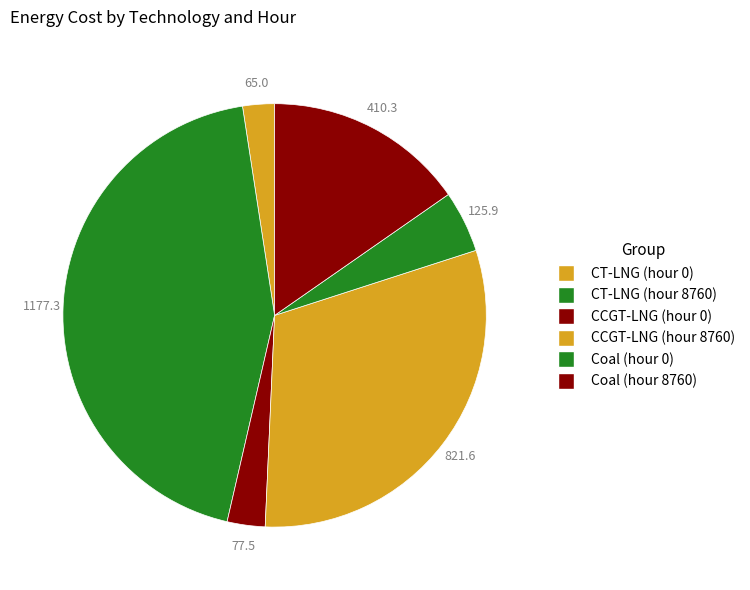

To the nearest percent, what is the difference between the CT-LNG (hour 8760) and Coal (hour 0) slice percentages?

39%